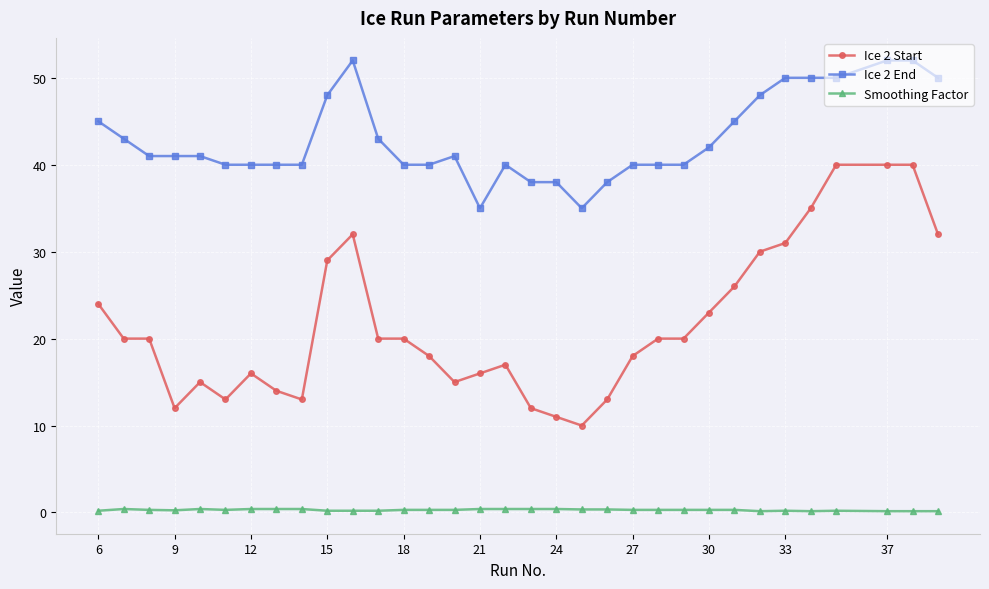

What are all the series names shown in the legend?

Ice 2 Start, Ice 2 End, Smoothing Factor